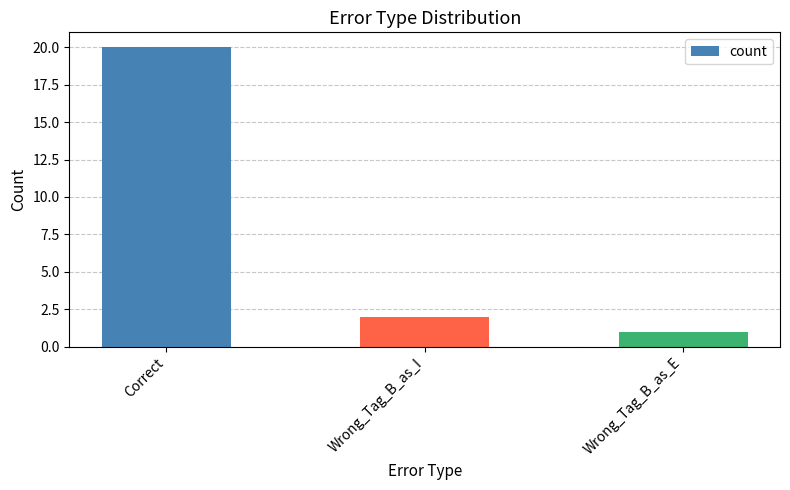

What is the minimum value shown in the chart?

1